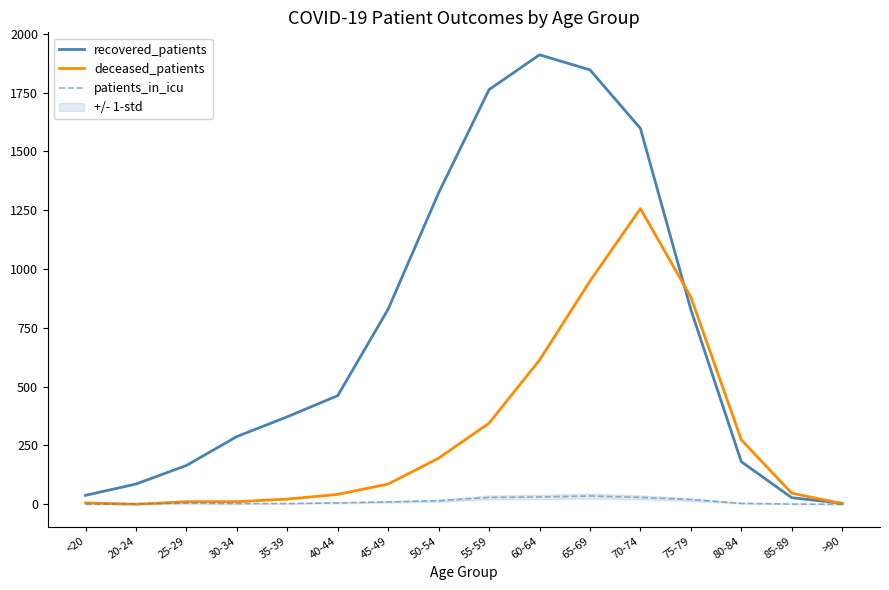

How many intersections are there between deceased_patients and patients_in_icu?

2